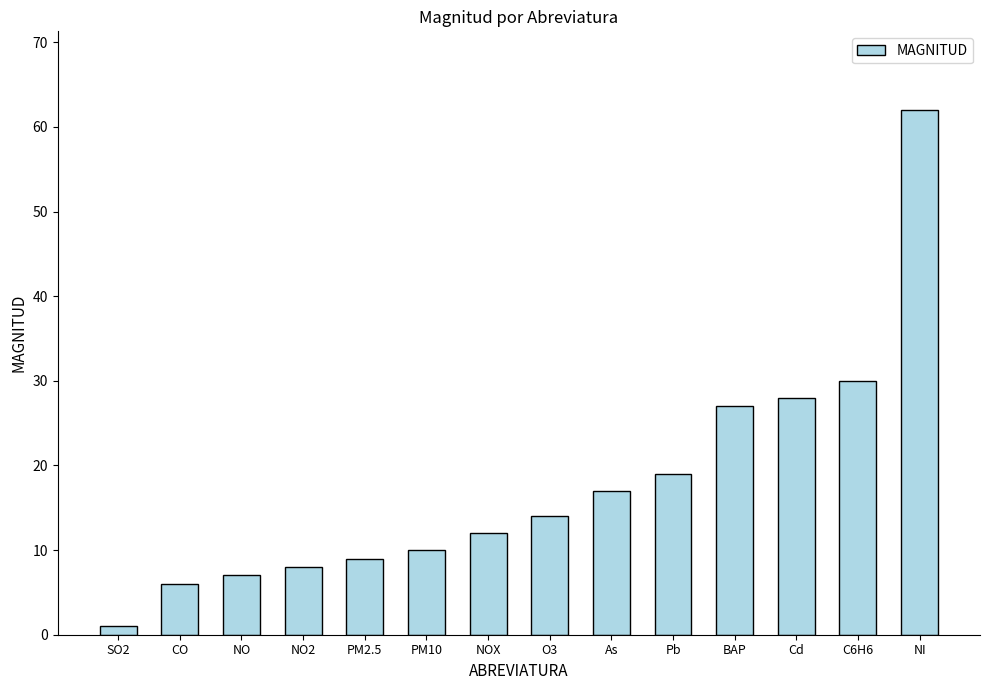

Where is the data nearest to the value 31?

C6H6